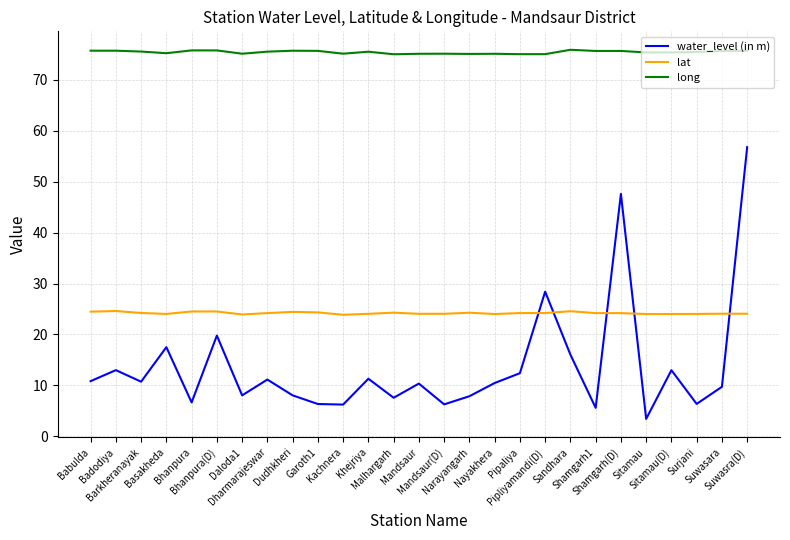

What is the highest value of the lat series?

24.6